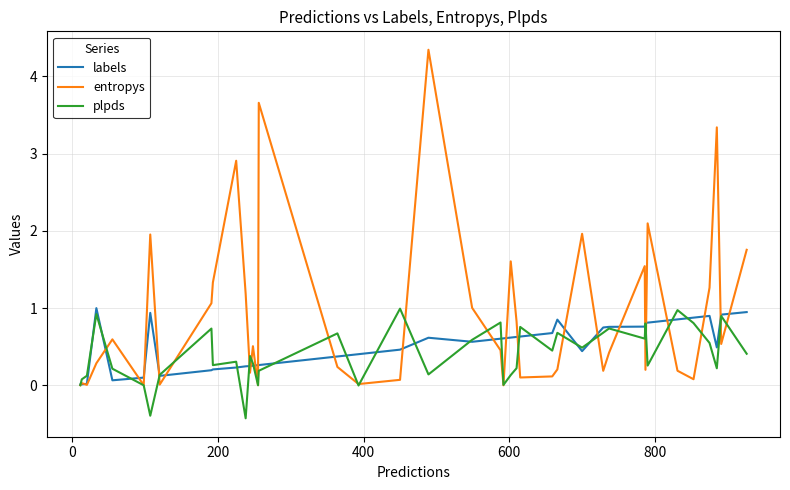

What is the lowest value of the plpds series?

-0.4